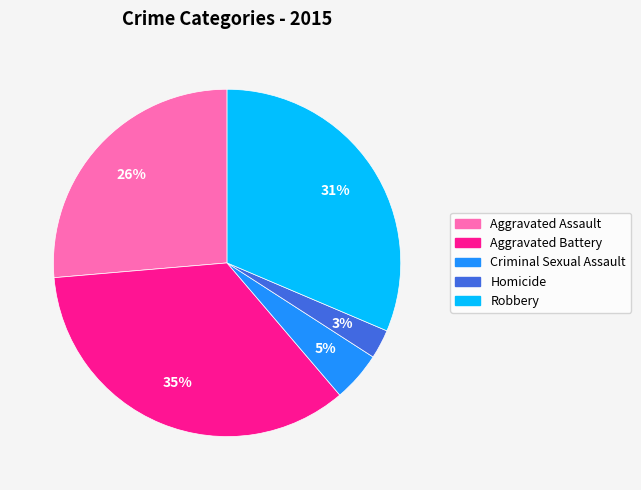

Combined, do Homicide and Criminal Sexual Assault account for over 50%?

No